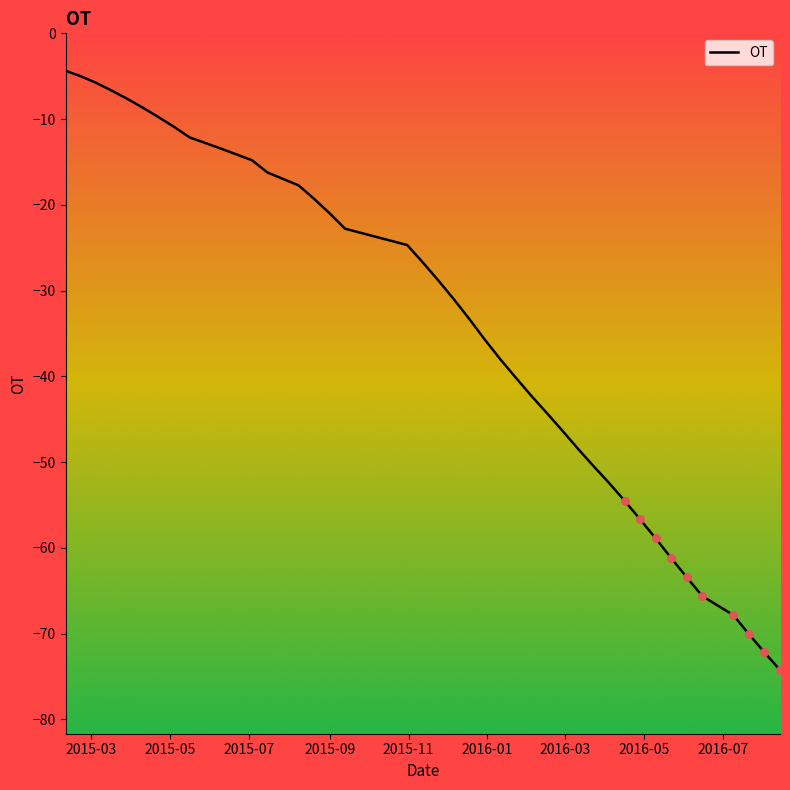

What is the greatest value displayed?

-4.4